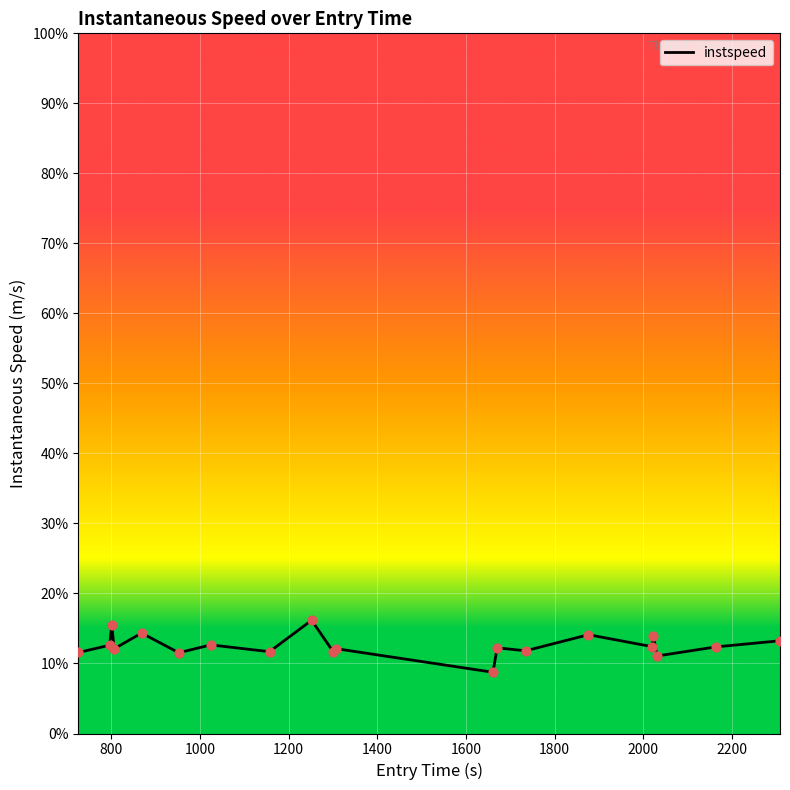

What is the smallest value displayed?

8.7